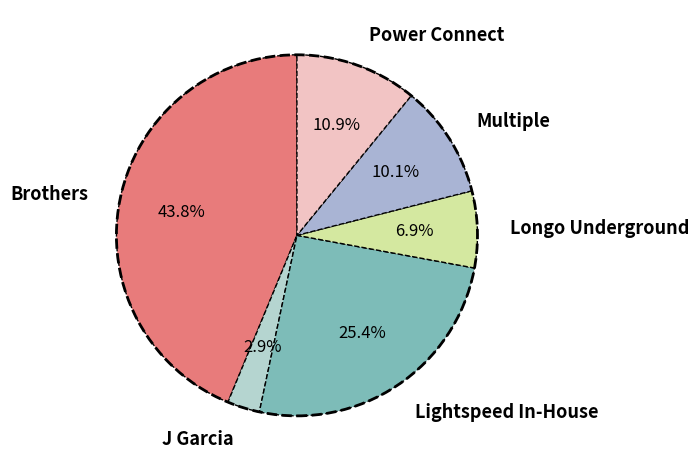

To the nearest percent, what portion does Power Connect represent?

11%